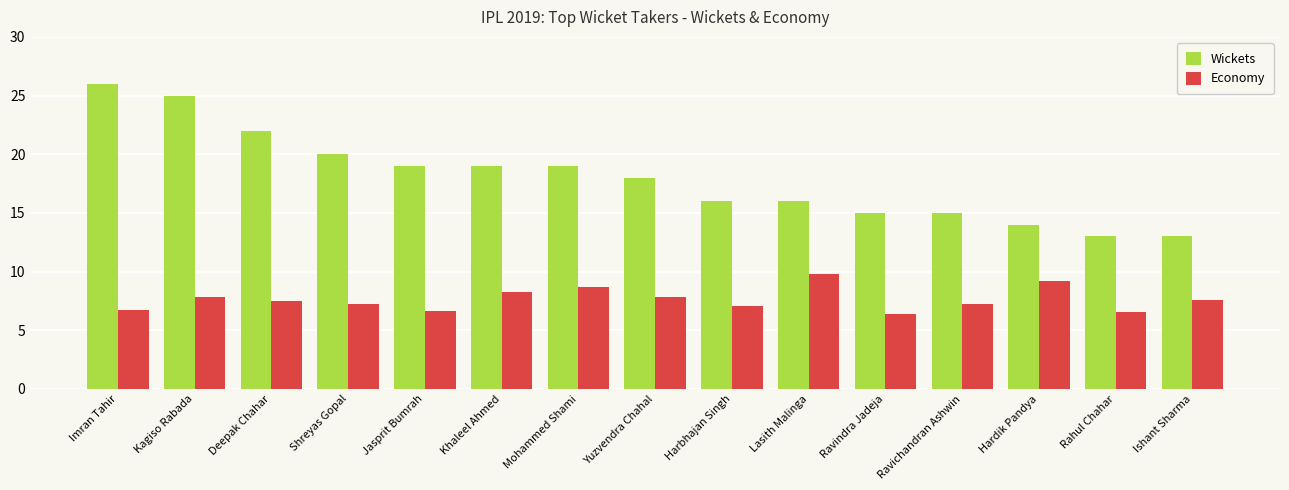

List the series in order of their peak value, highest first.

Wickets, Economy